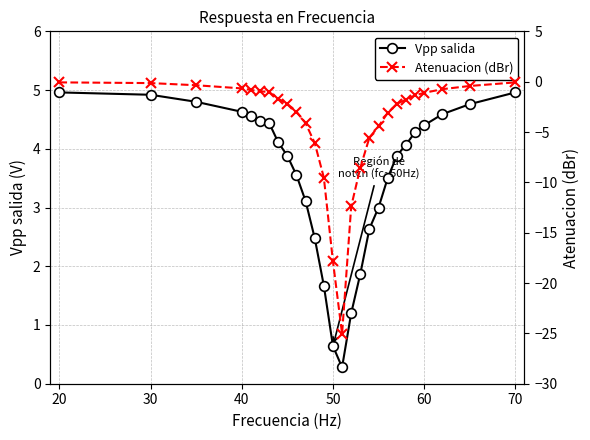

True or false: Vpp salida and Atenuacion (dBr) intersect in this chart.

False